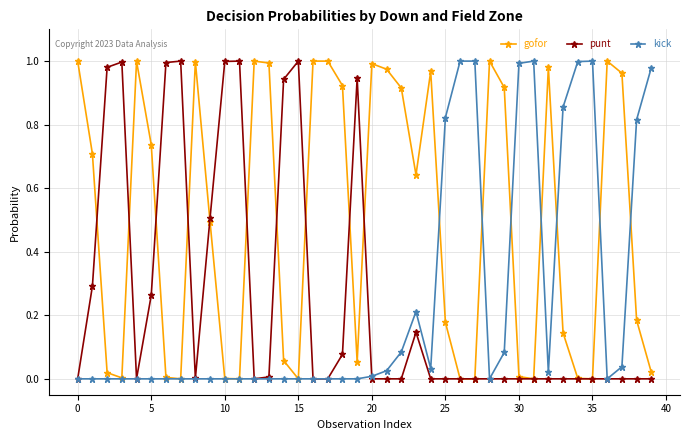

True or false: punt has more than 2 points higher than both neighbors.

True